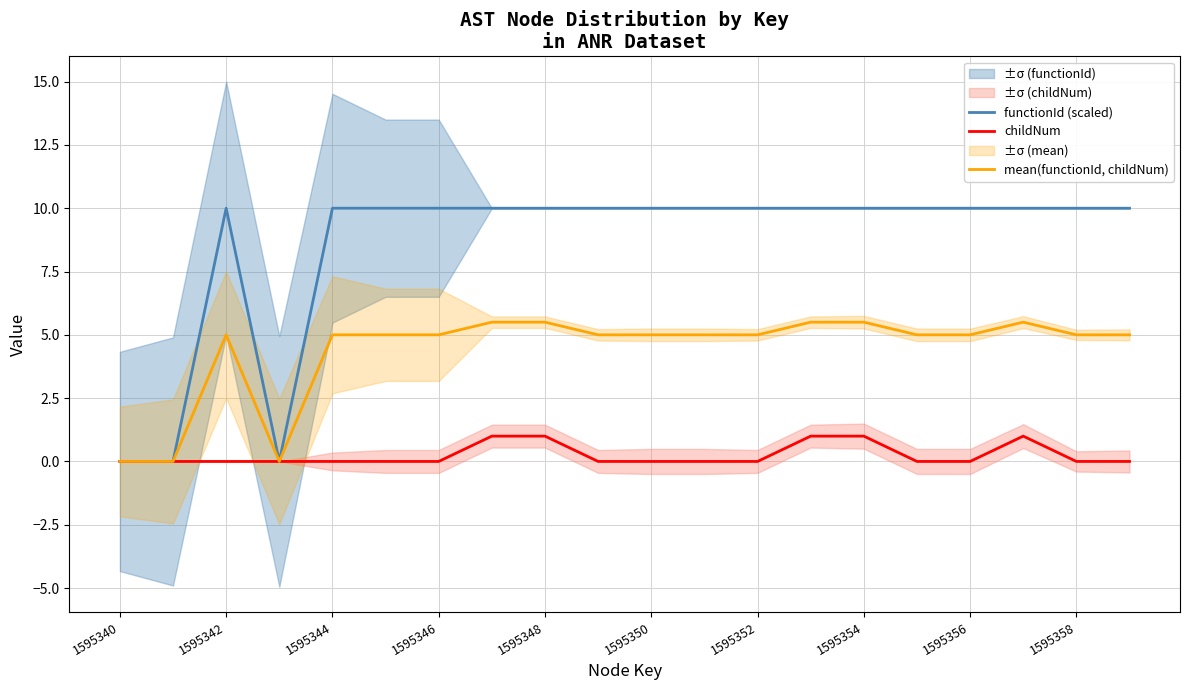

Reading left to right, list all the values displayed in this chart.

functionId (scaled): 0.0	0.0	10.0	0.0	10.0	10.0	10.0	10.0	10.0	10.0	10.0	10.0	10.0	10.0	10.0	10.0	10.0	10.0	10.0	10.0
childNum: 0.0	0.0	0.0	0.0	0.0	0.0	0.0	1.0	1.0	0.0	0.0	0.0	0.0	1.0	1.0	0.0	0.0	1.0	0.0	0.0
mean(functionId, childNum): 0.0	0.0	5.0	0.0	5.0	5.0	5.0	5.5	5.5	5.0	5.0	5.0	5.0	5.5	5.5	5.0	5.0	5.5	5.0	5.0